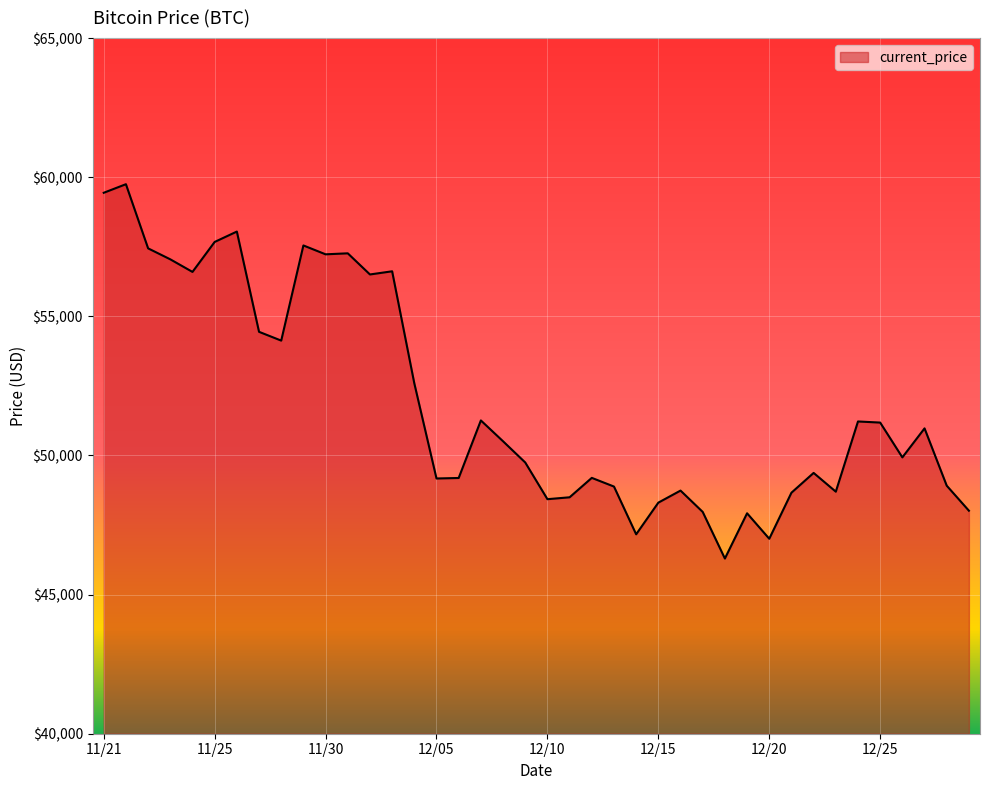

What is the smallest value displayed?

46296